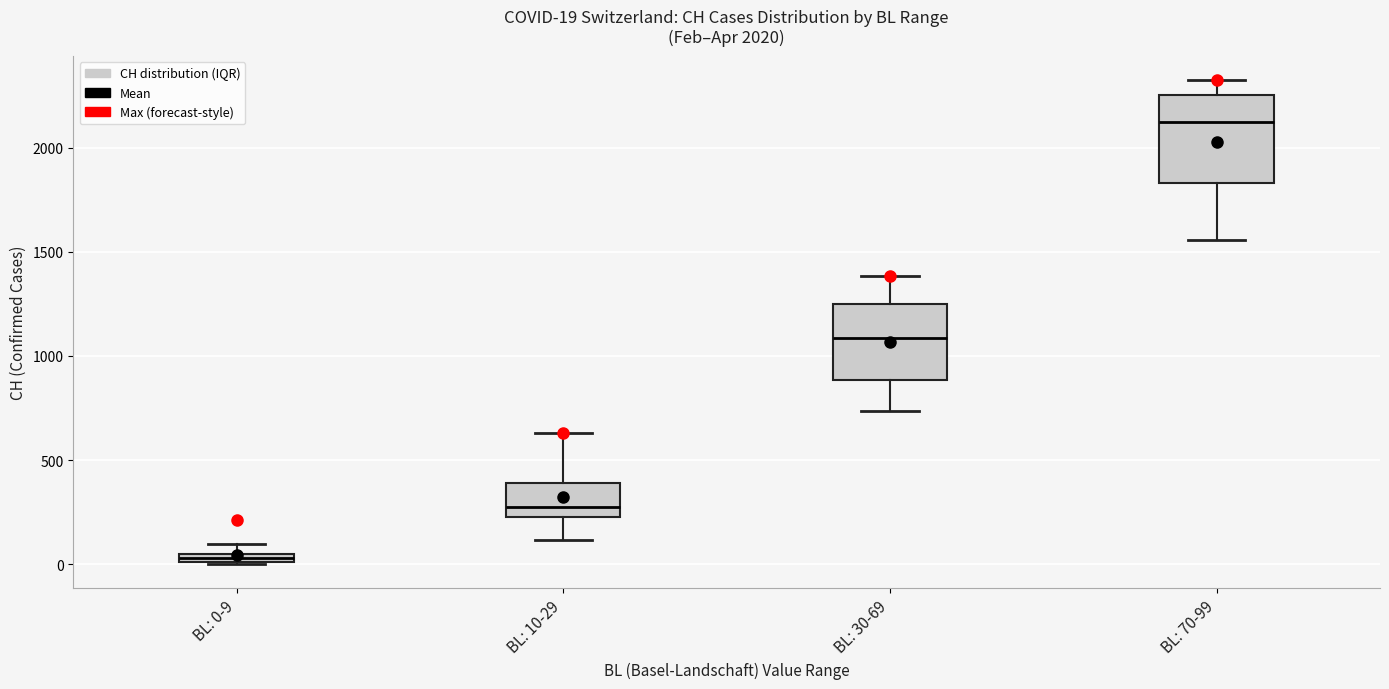

Comparing the boxes themselves (not the whiskers), which one is the tallest?

BL: 70-99